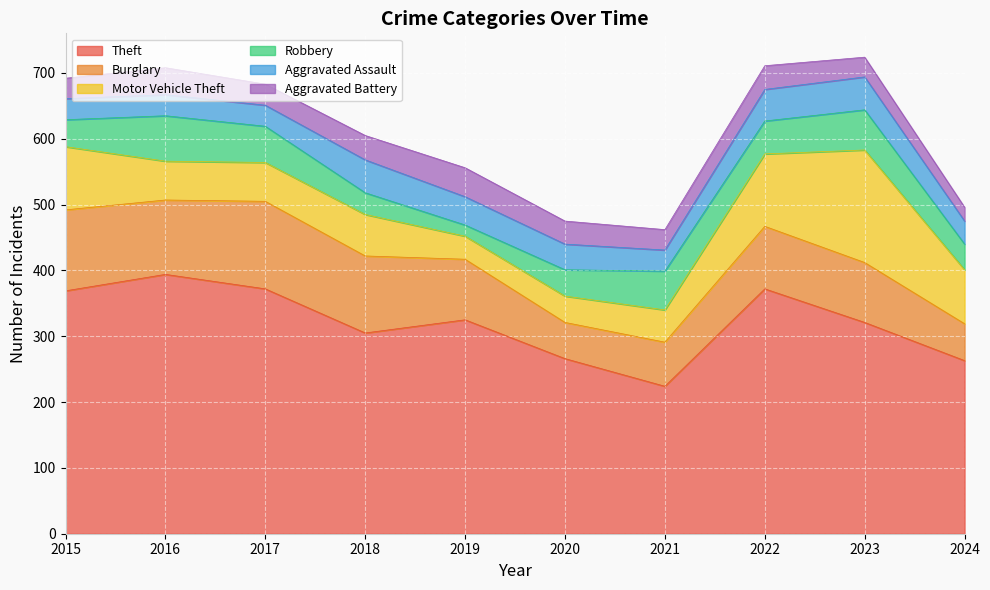

Reading right to left, extract all data points from this chart.

Theft: 2024=263	2023=321	2022=372	2021=224	2020=266	2019=325	2018=305	2017=372	2016=394	2015=369
Burglary: 2024=56	2023=91	2022=95	2021=67	2020=55	2019=92	2018=117	2017=133	2016=113	2015=123
Motor Vehicle Theft: 2024=82	2023=171	2022=110	2021=49	2020=40	2019=35	2018=63	2017=59	2016=59	2015=96
Robbery: 2024=39	2023=61	2022=50	2021=59	2020=40	2019=17	2018=33	2017=55	2016=69	2015=41
Aggravated Assault: 2024=35	2023=50	2022=48	2021=32	2020=39	2019=43	2018=50	2017=32	2016=32	2015=32
Aggravated Battery: 2024=21	2023=30	2022=36	2021=31	2020=35	2019=44	2018=37	2017=32	2016=41	2015=31